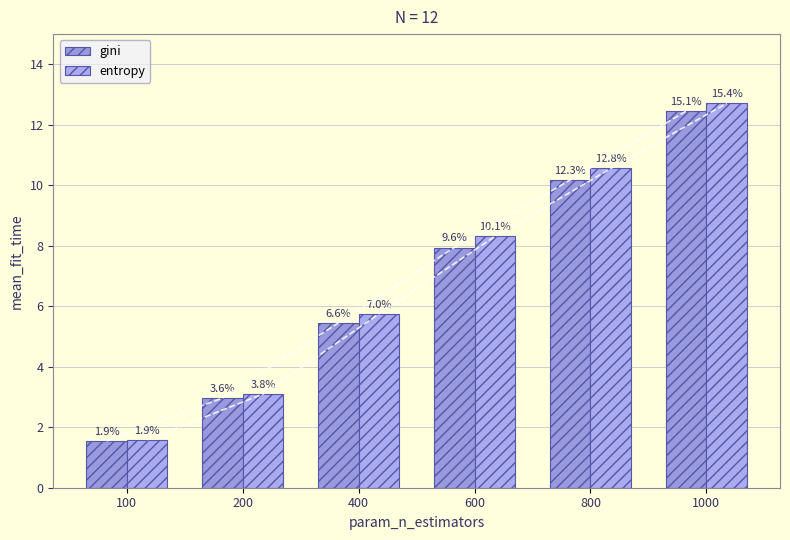

What is the total value across all series at 800?

20.7